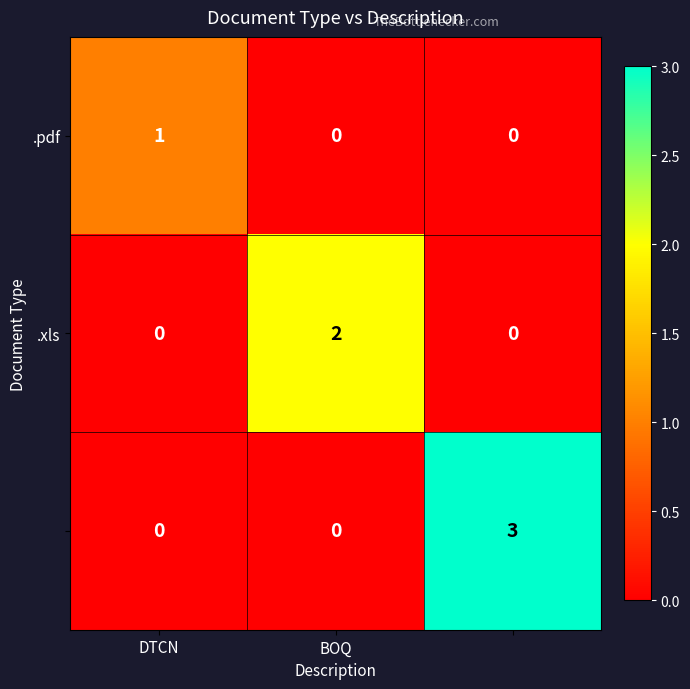

At how many categories does at least one series exceed 0?

3